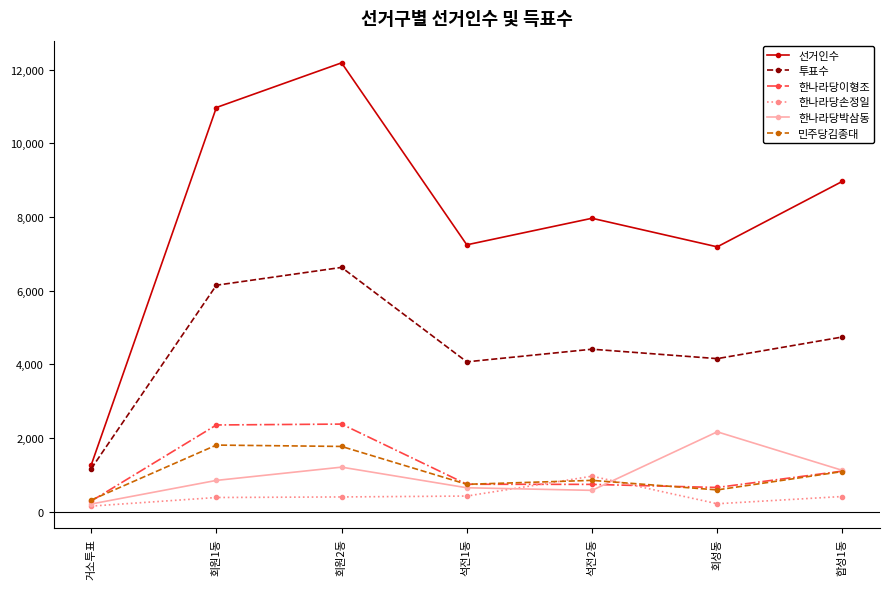

True or false: 투표수 and 민주당김종대 cross at least once.

False